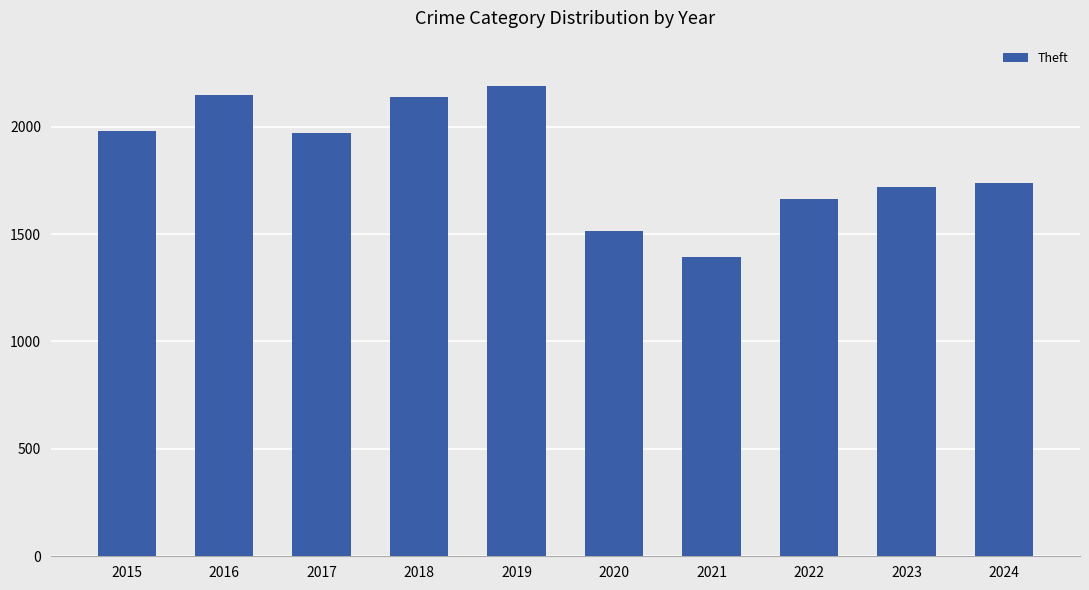

What is the value of the 3rd bar from the left?

1968